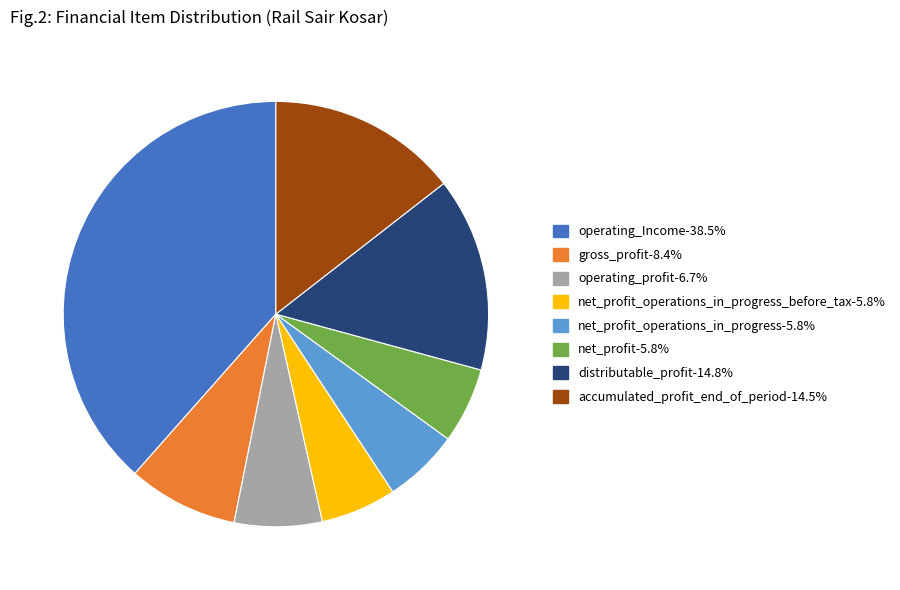

Does any single category account for the majority?

No